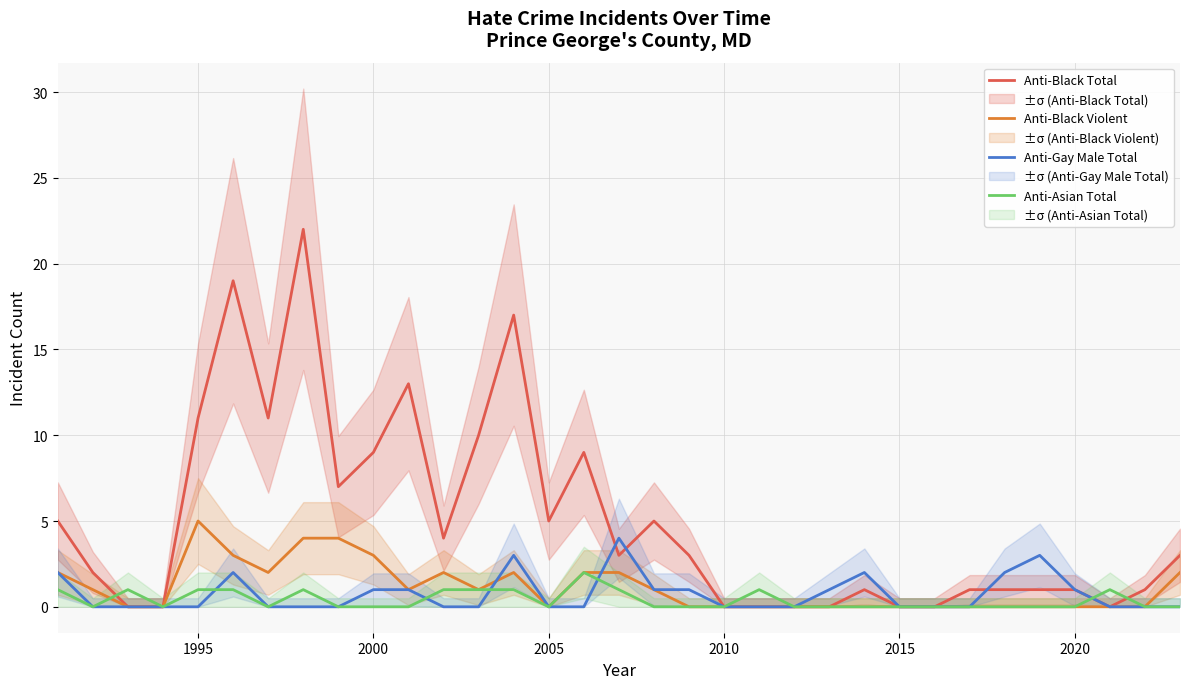

The value of Anti-Gay Male Total at 1995 is 0. True or false?

True